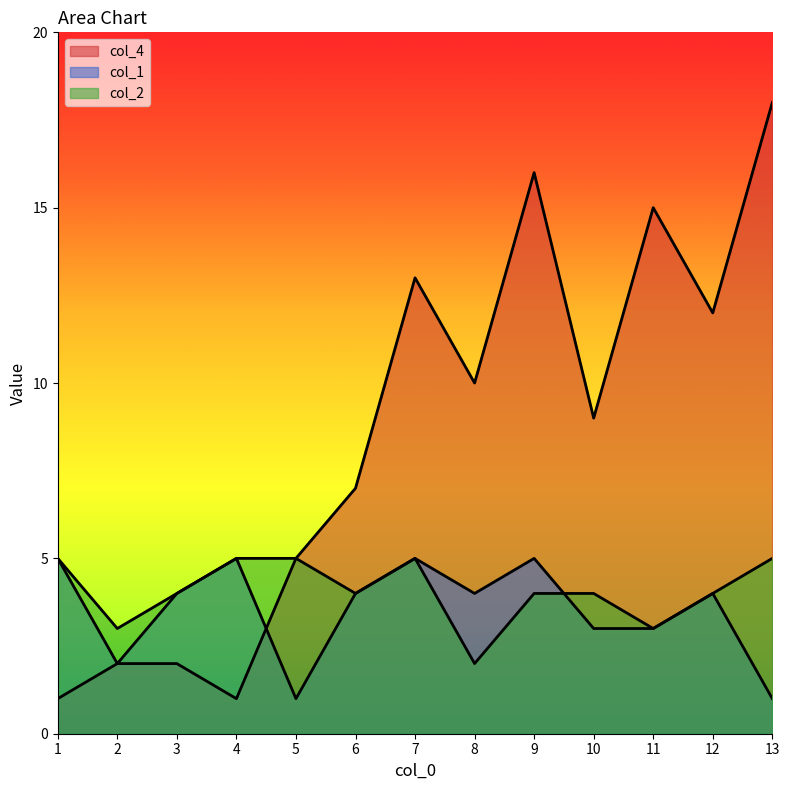

What is the average value of the col_2 series?

4